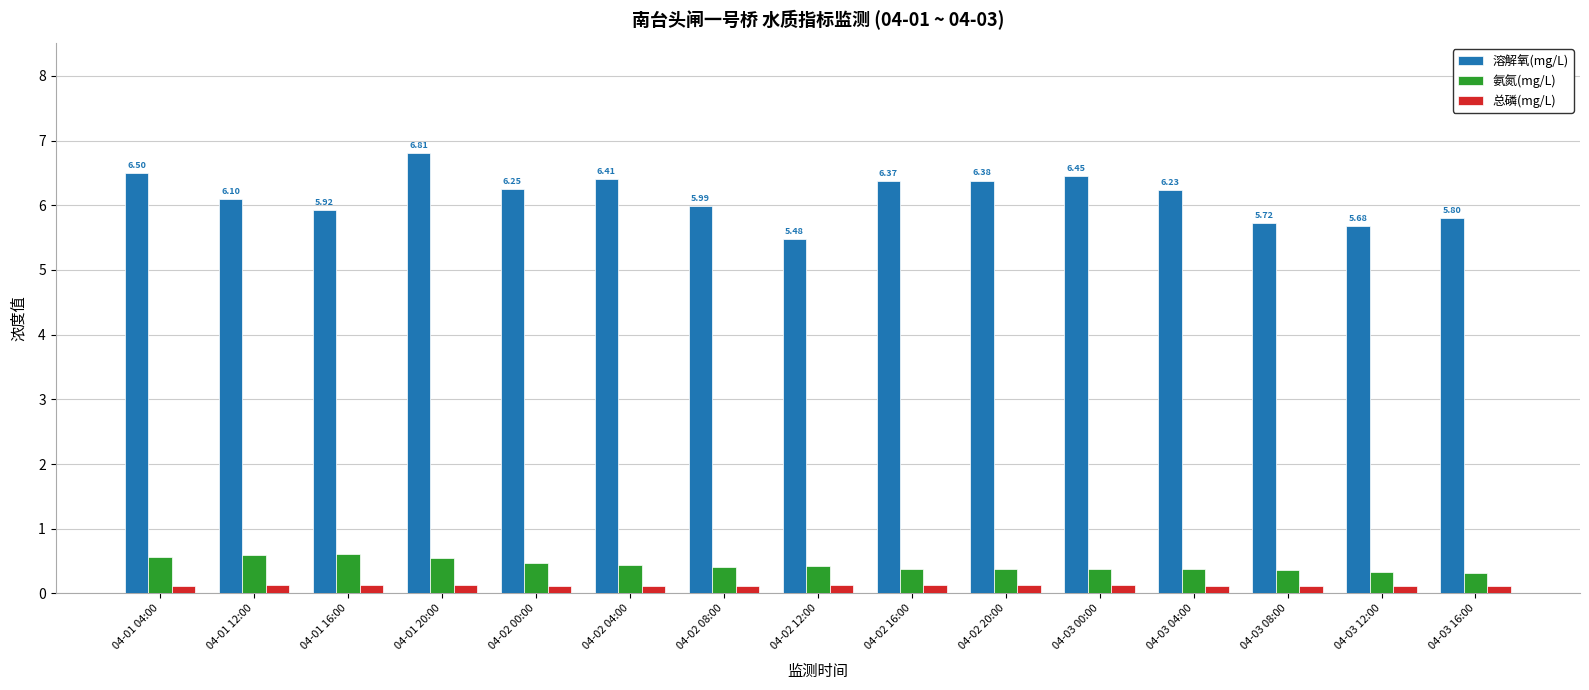

What is the total value across all series at 04-01 04:00?

7.2